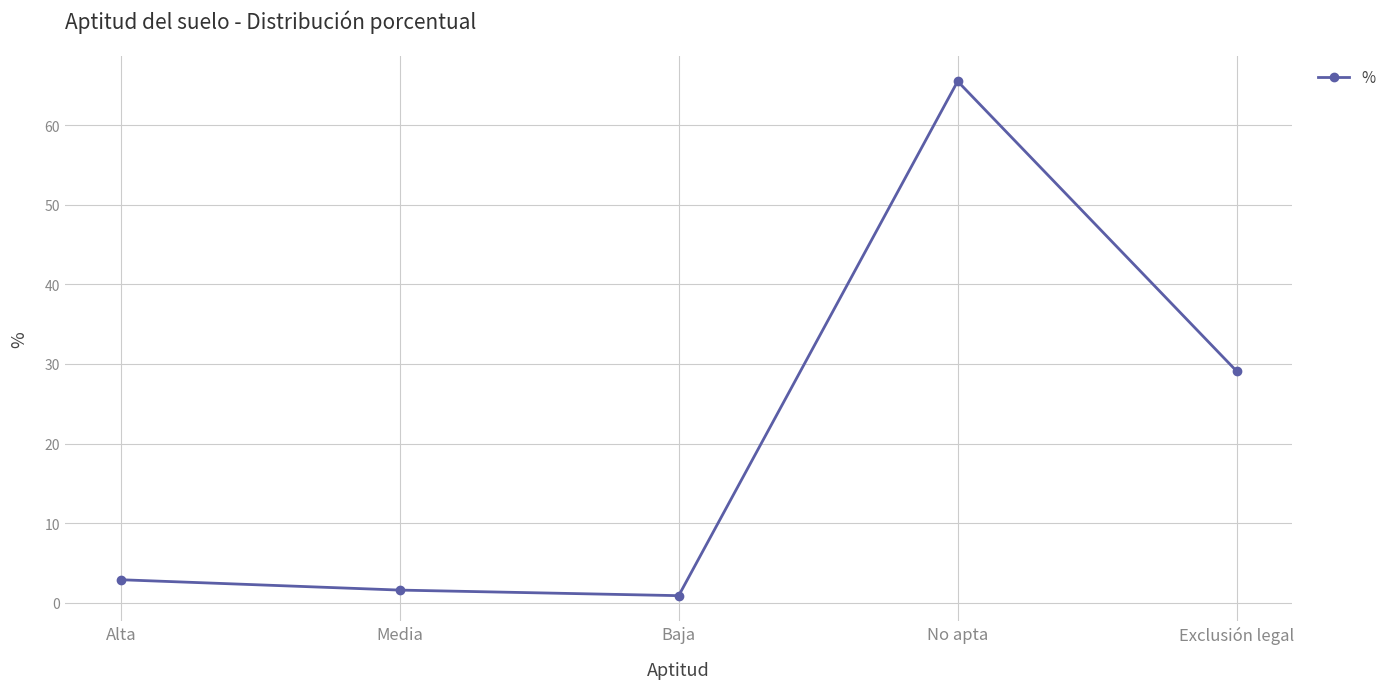

At which category does the data reach its first local valley?

Baja